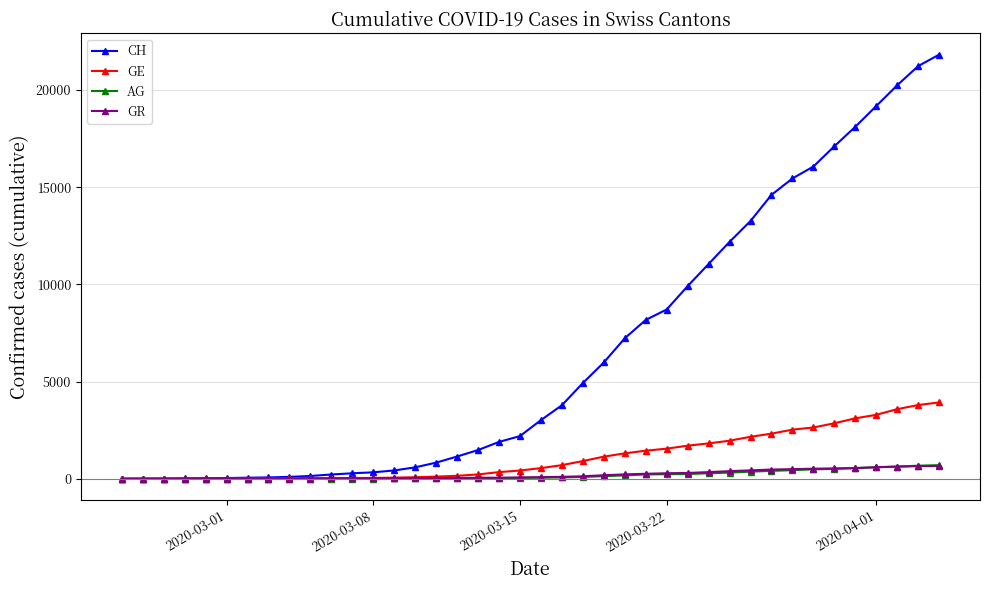

Which series has the widest spread of values?

CH